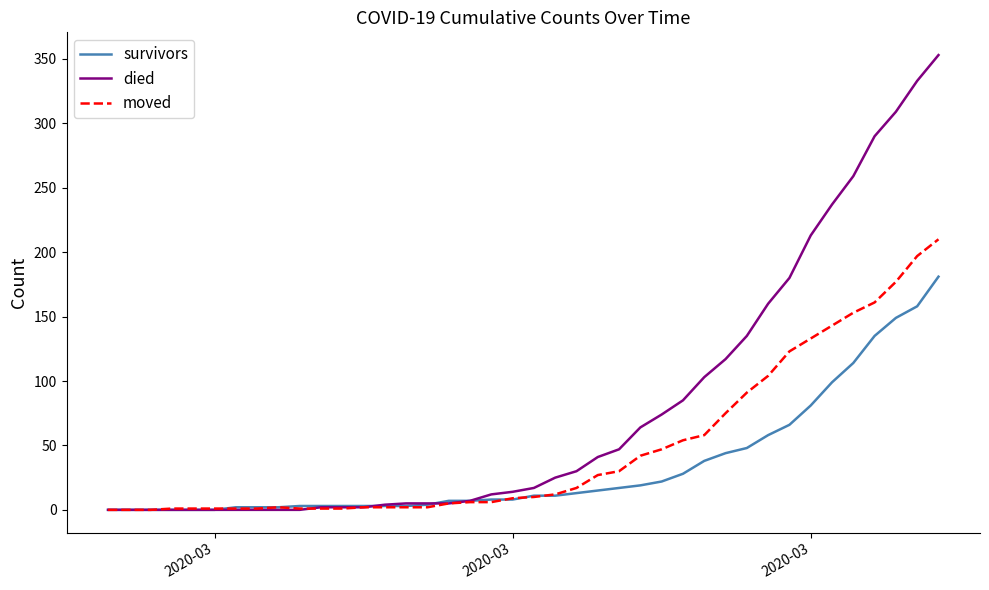

Rank the series by their average value, from highest to lowest.

died, moved, survivors